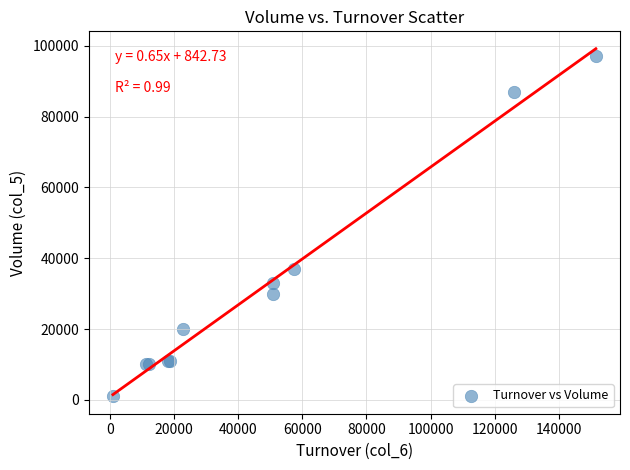

What Y value in the scatter plot is closest to 49000?

37000